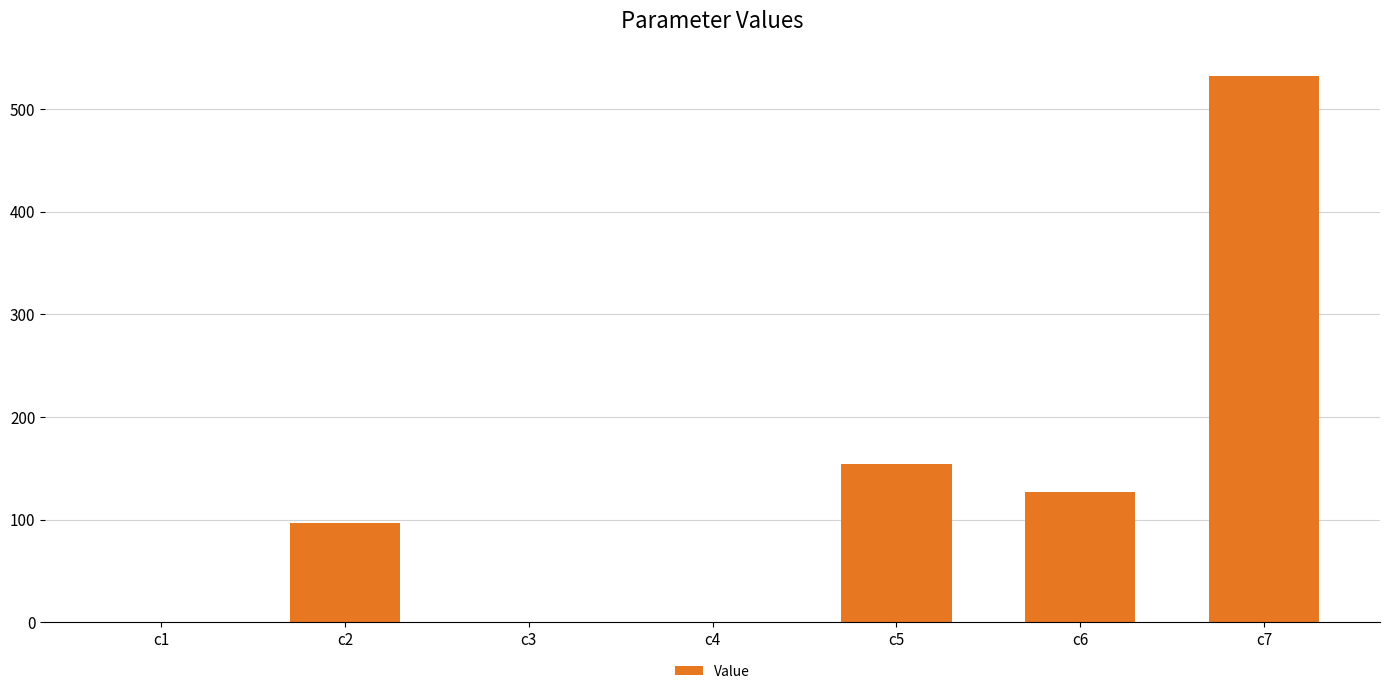

The value at c4 is 0.5. True or false?

True